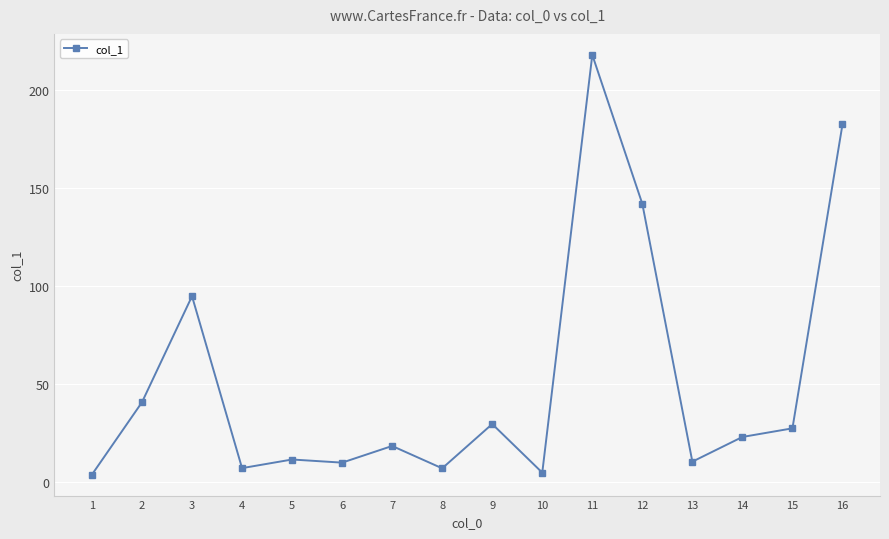

Count the number of data series in this chart.

1